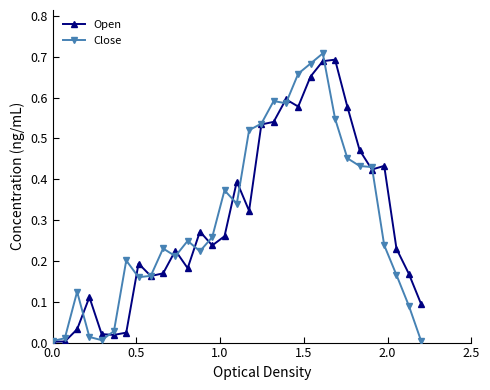

True or false: Open has more than 0 points higher than both neighbors.

True